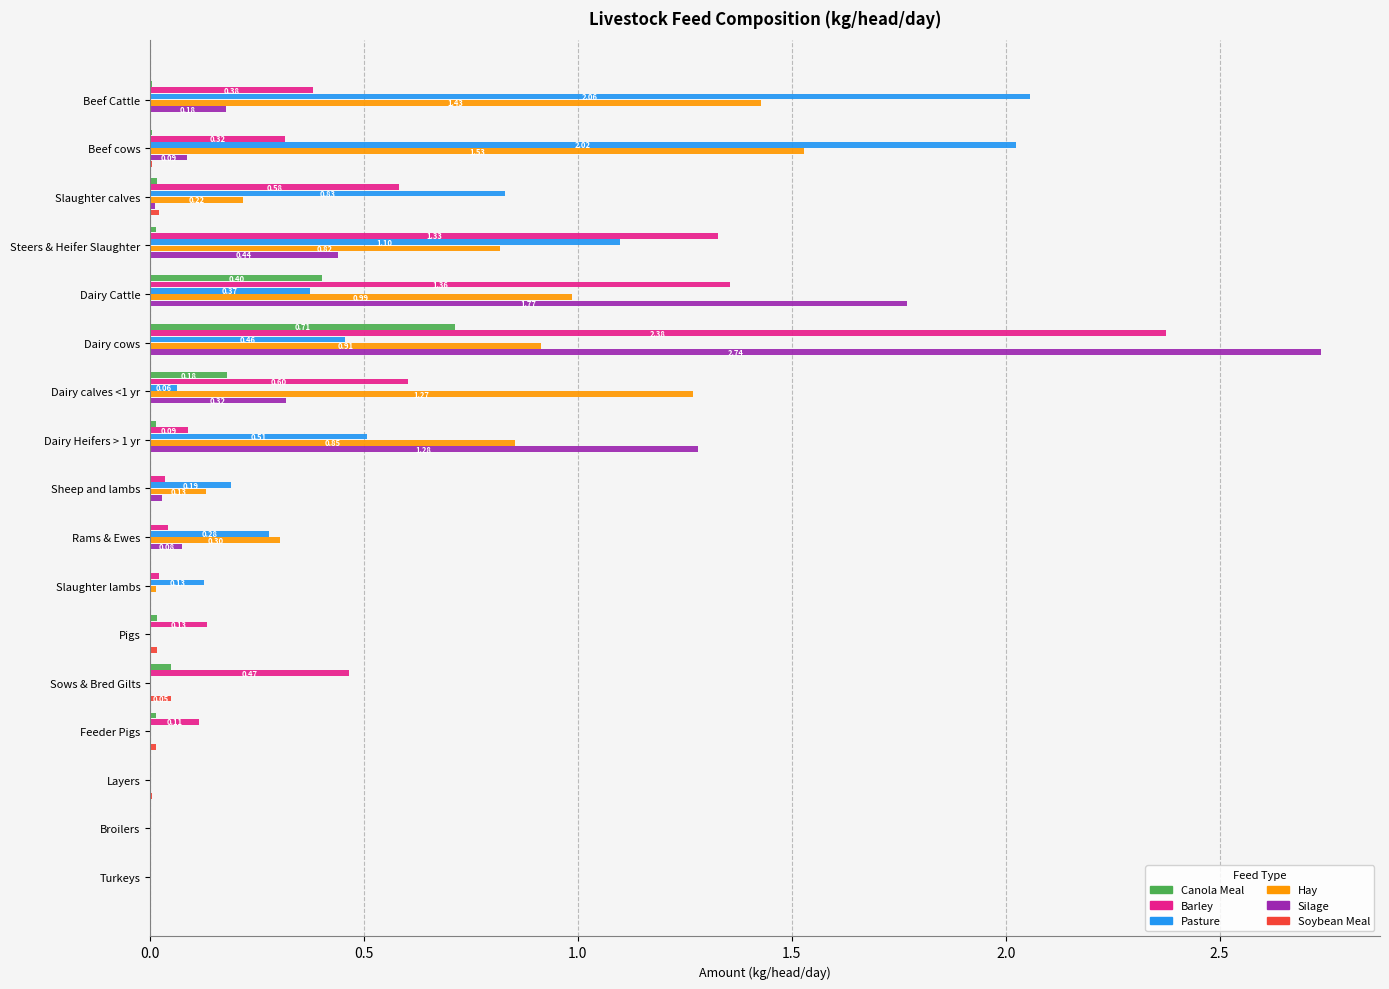

Which label corresponds to the largest value in the chart?

Dairy cows